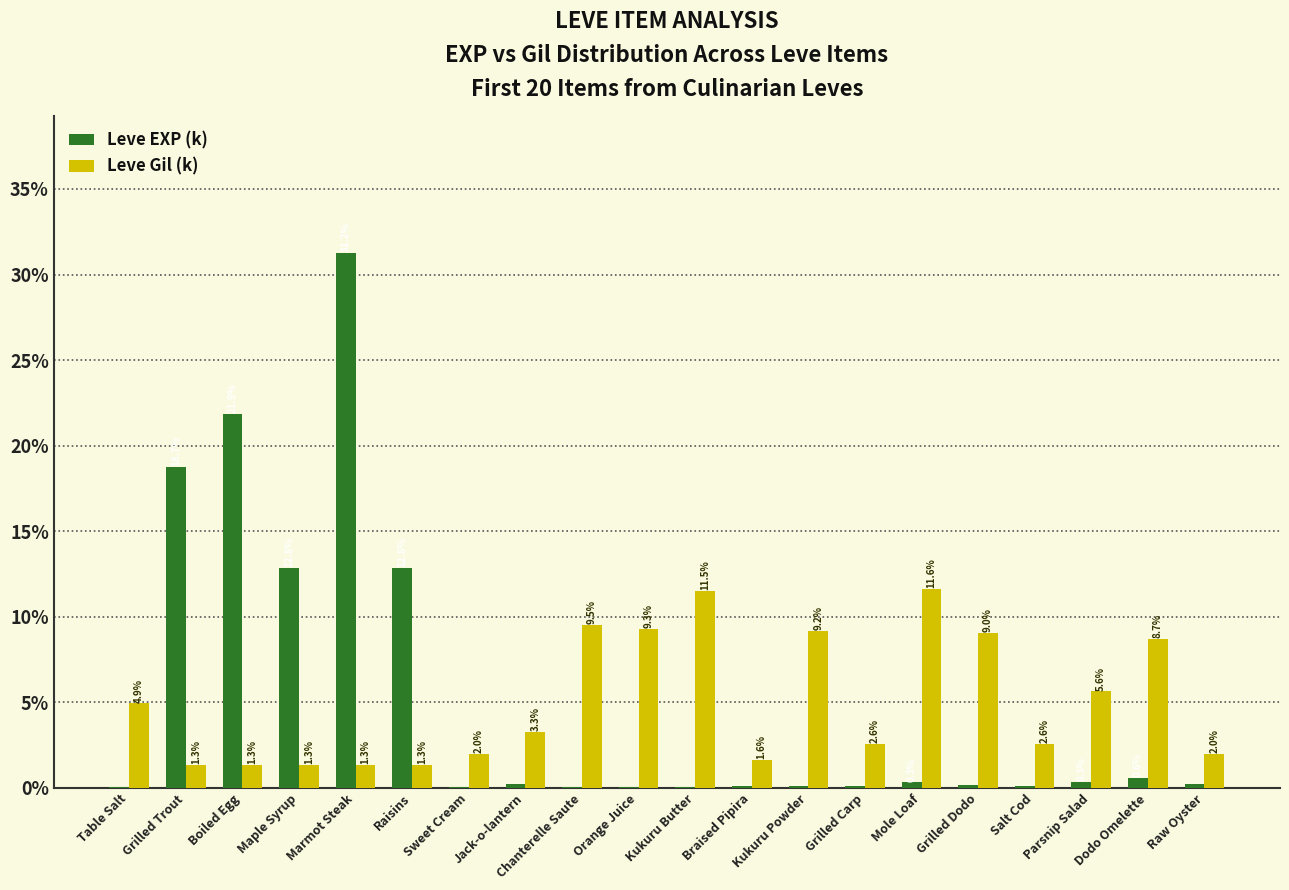

What is the maximum value for Leve Gil (k)?

11.6